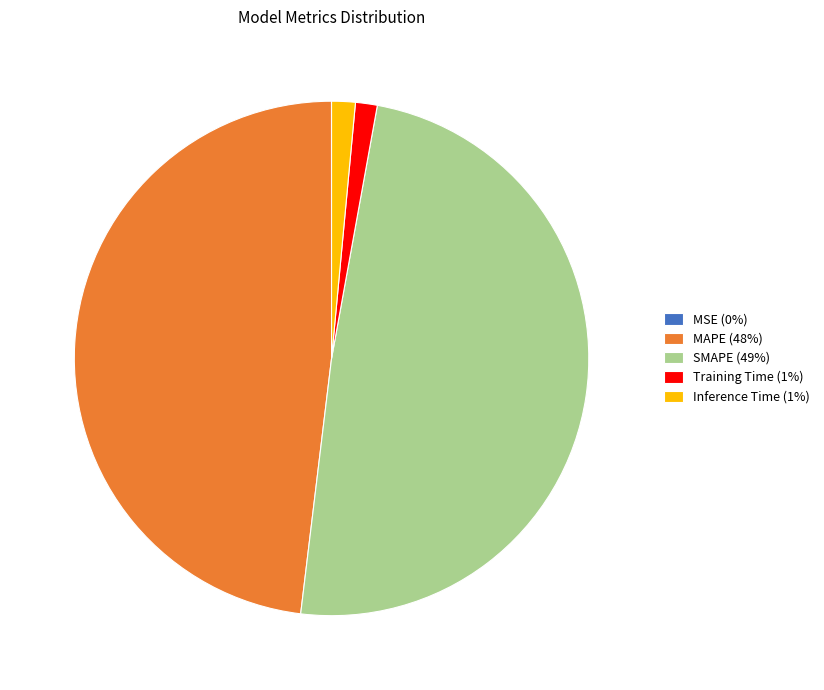

Is the sum of Inference Time (1%) and SMAPE (49%) greater than half?

Yes